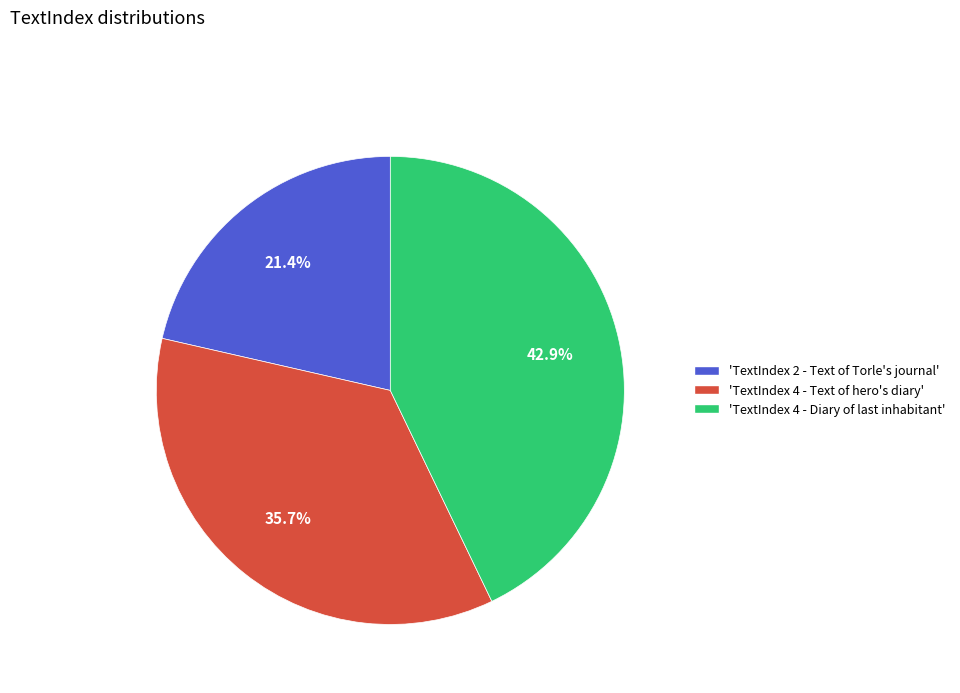

What is the smallest slice in the pie chart?

'TextIndex 2 - Text of Torle's journal'